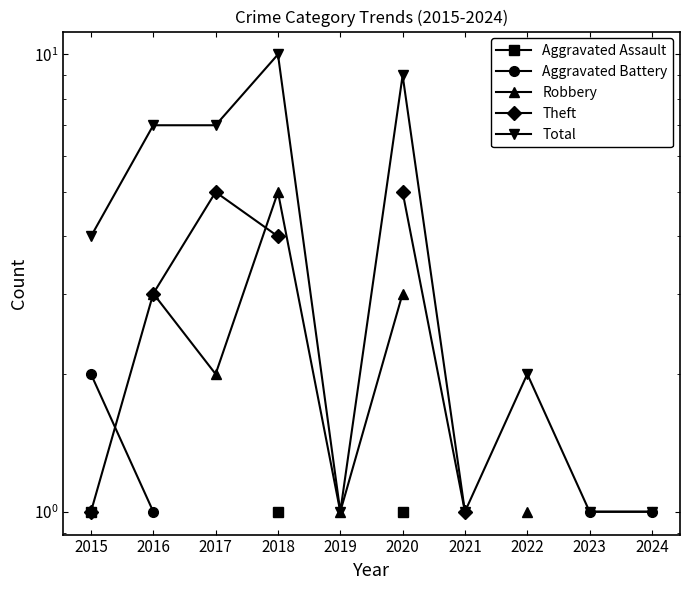

At 2019, list the series in order from smallest to largest.

Aggravated Assault, Aggravated Battery, Robbery, Theft, Total